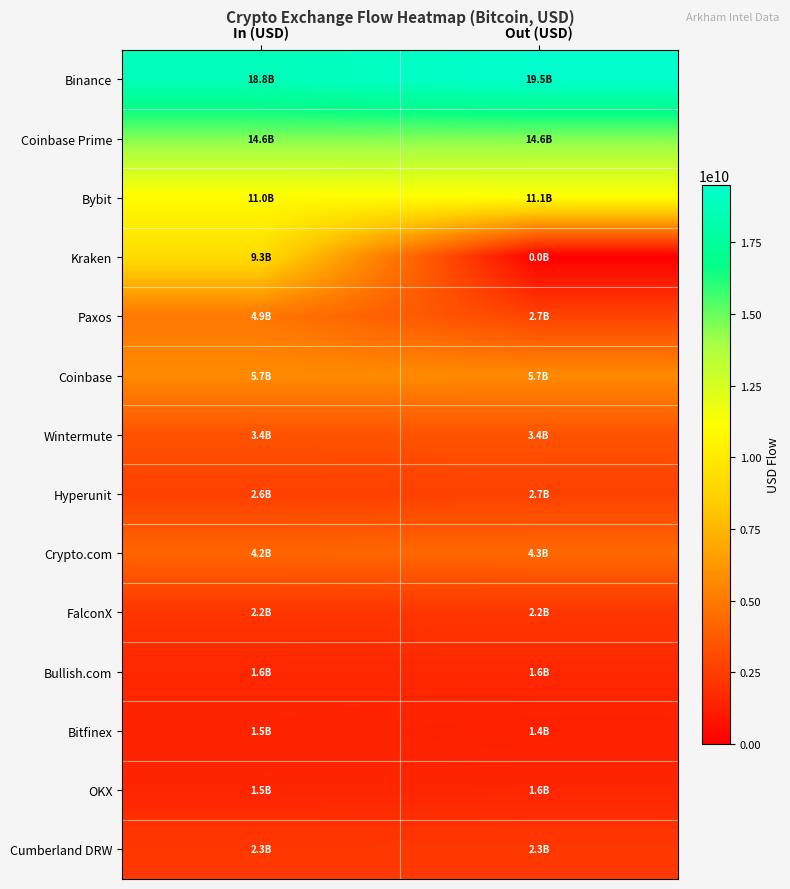

List the series in order of their peak value, lowest first.

Bitfinex, OKX, Bullish.com, FalconX, Cumberland DRW, Hyperunit, Wintermute, Crypto.com, Paxos, Coinbase, Kraken, Bybit, Coinbase Prime, Binance